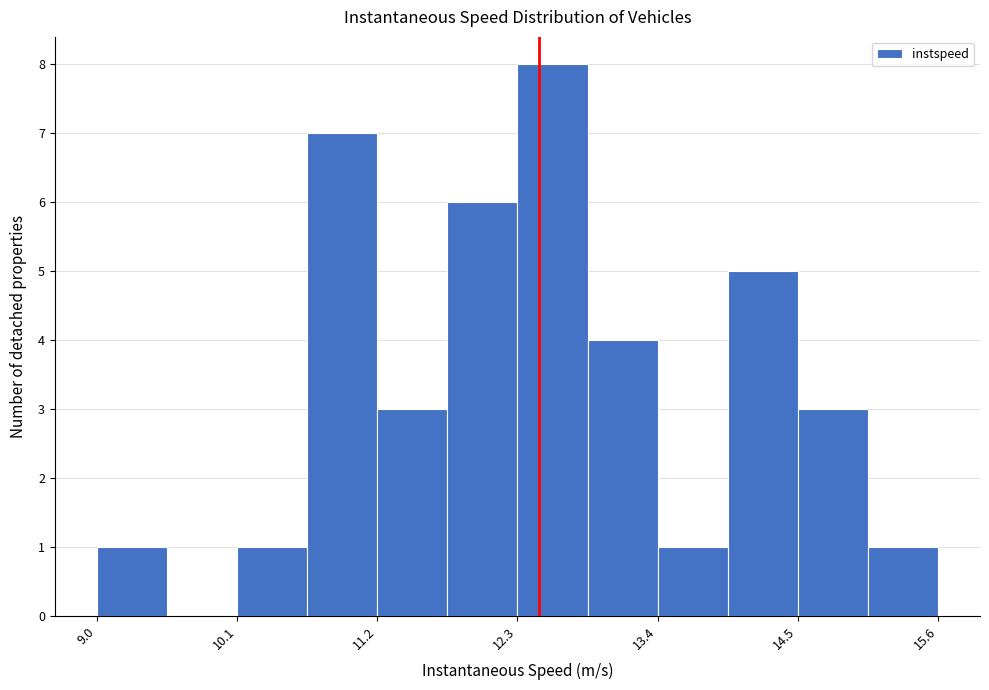

Read against the x-axis, roughly where is the centre of the tallest bar?

12.6